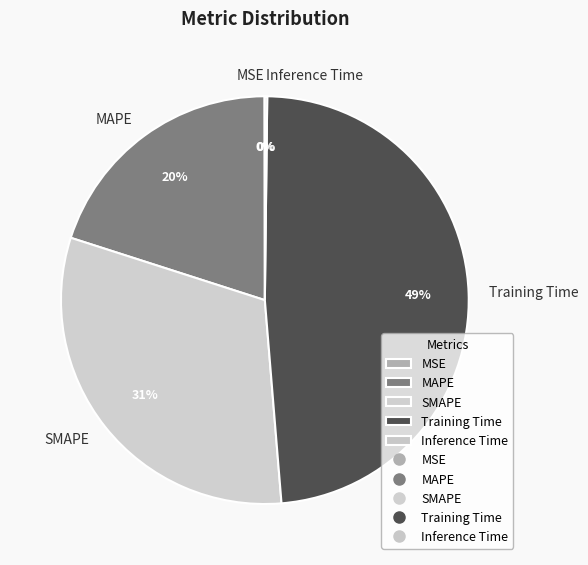

The Training Time slice represents 59% of the pie. True or false?

False